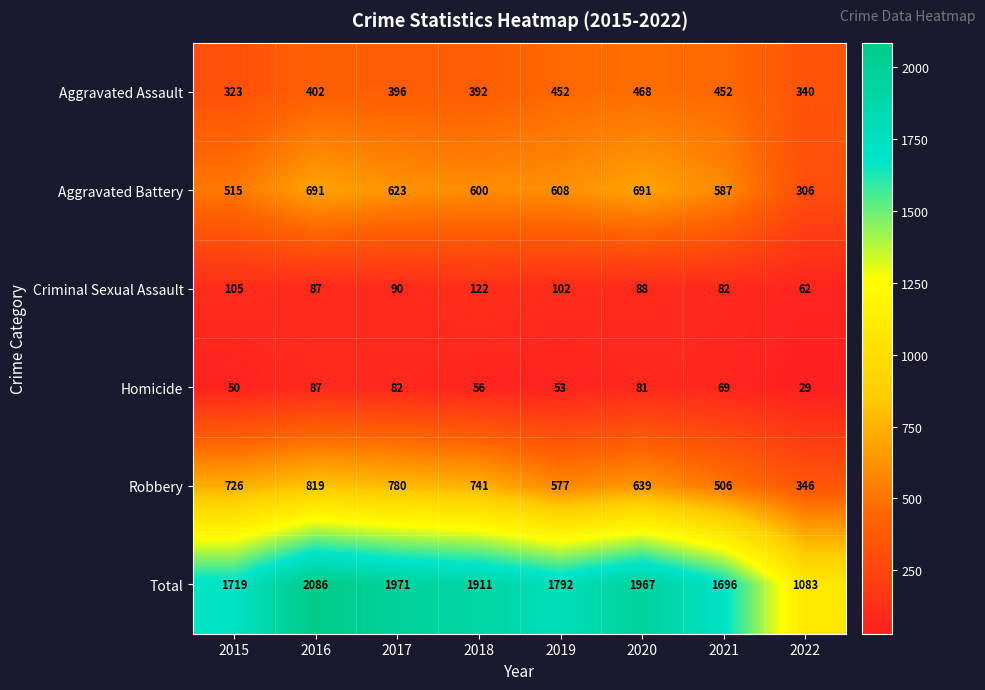

How many data points does each series have?

8